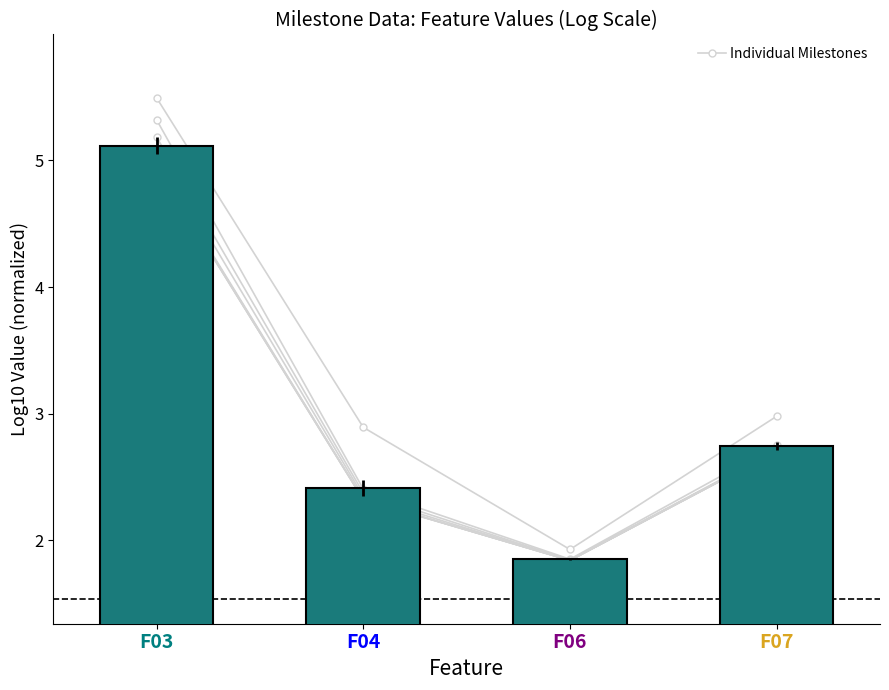

What is the lowest value of the Mean Value series?

1.9